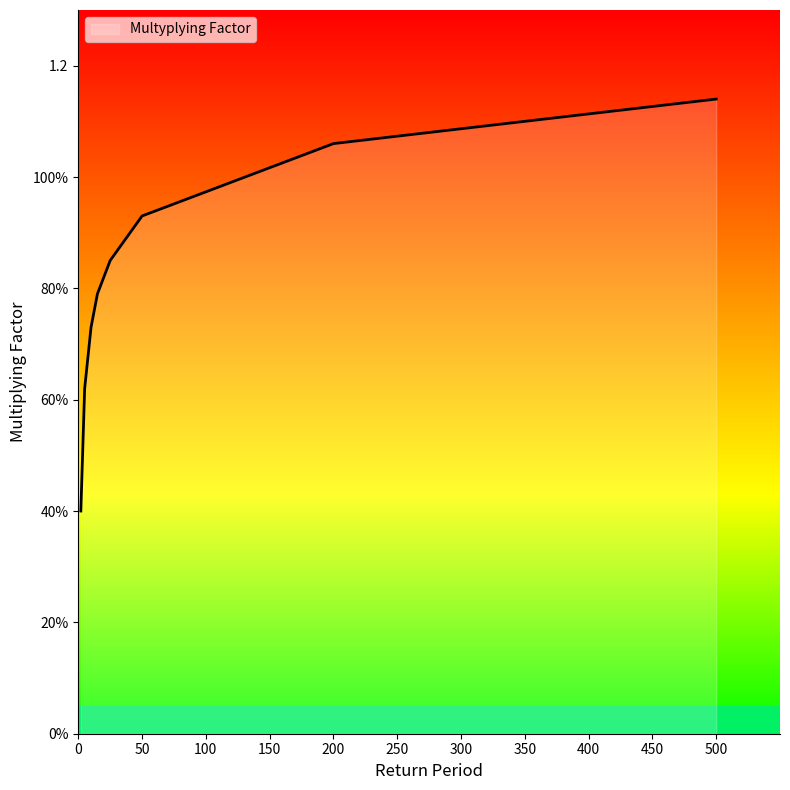

Rank the categories by value from lowest to highest.

2, 5, 10, 15, 25, 50, 200, 500